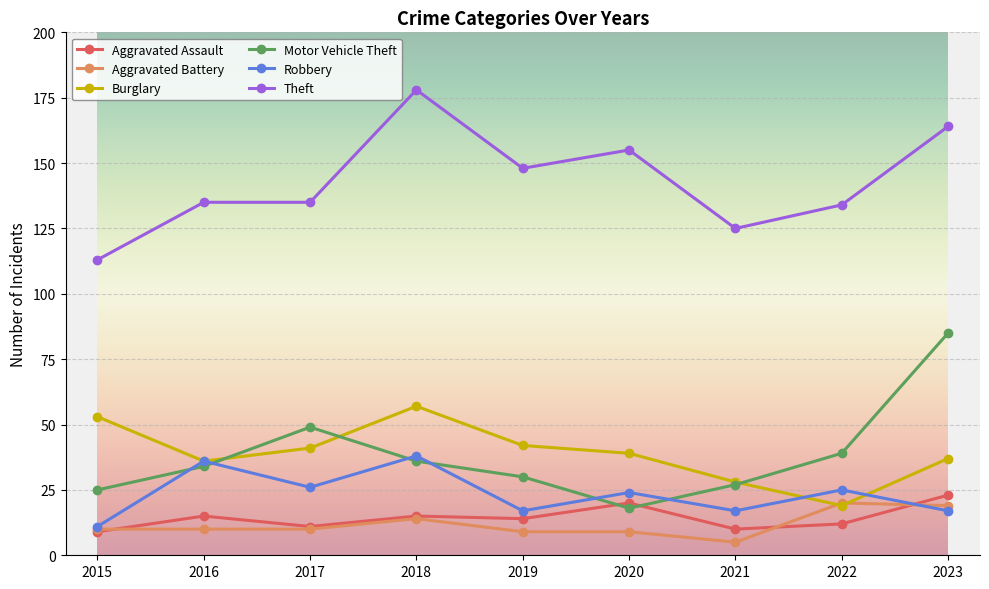

Count the number of data series in this chart.

6